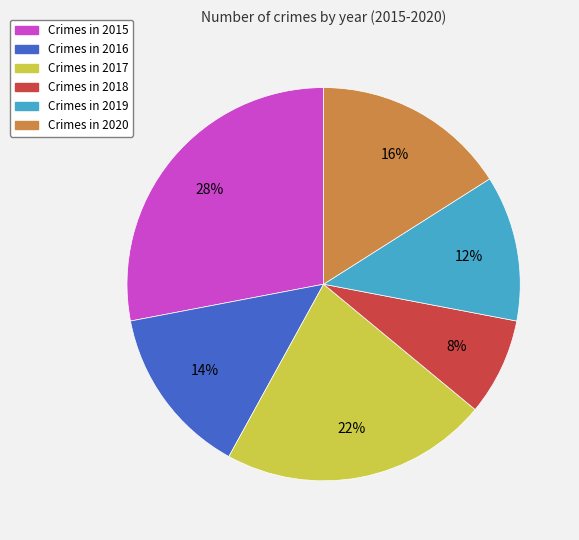

Is there a majority slice in this chart?

No